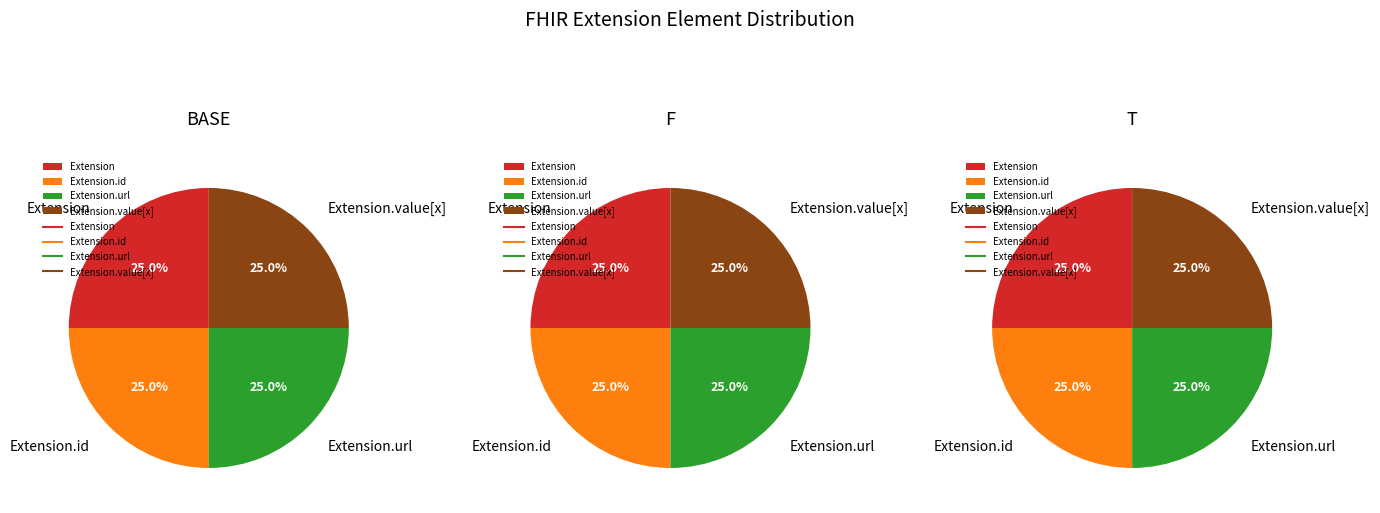

Which category has the smallest portion of the pie?

Extension